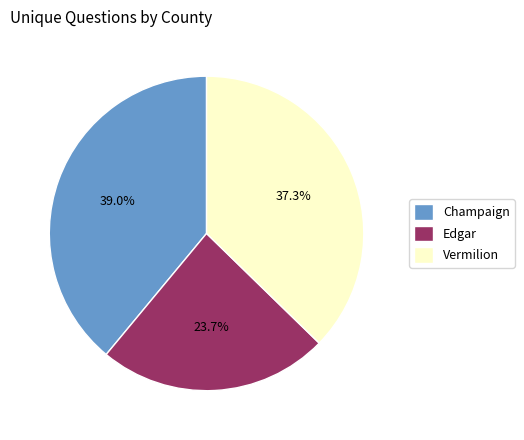

Count the number of slices in the pie.

3